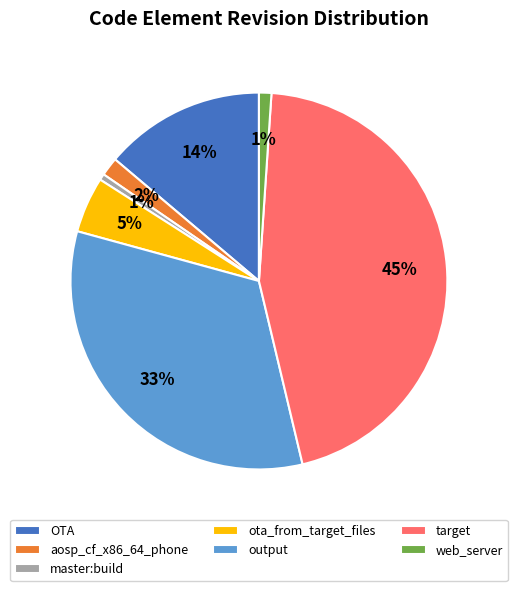

To the nearest percent, what is the difference between the target and output slice percentages?

12%